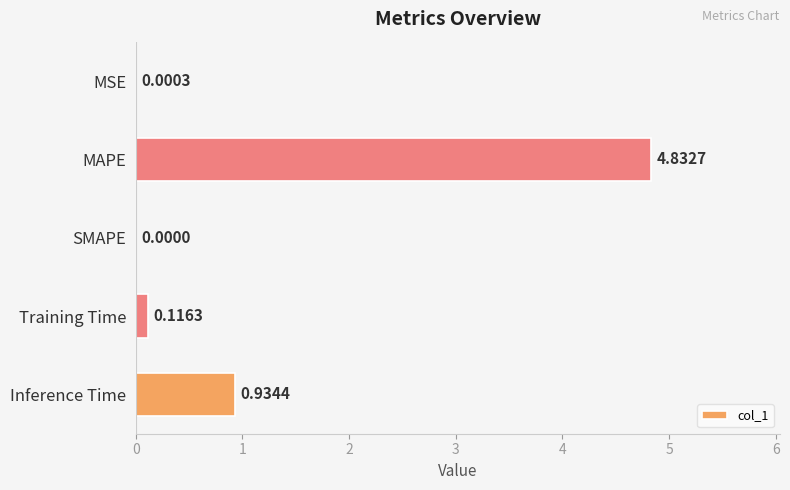

What is the sum of all values?

5.9